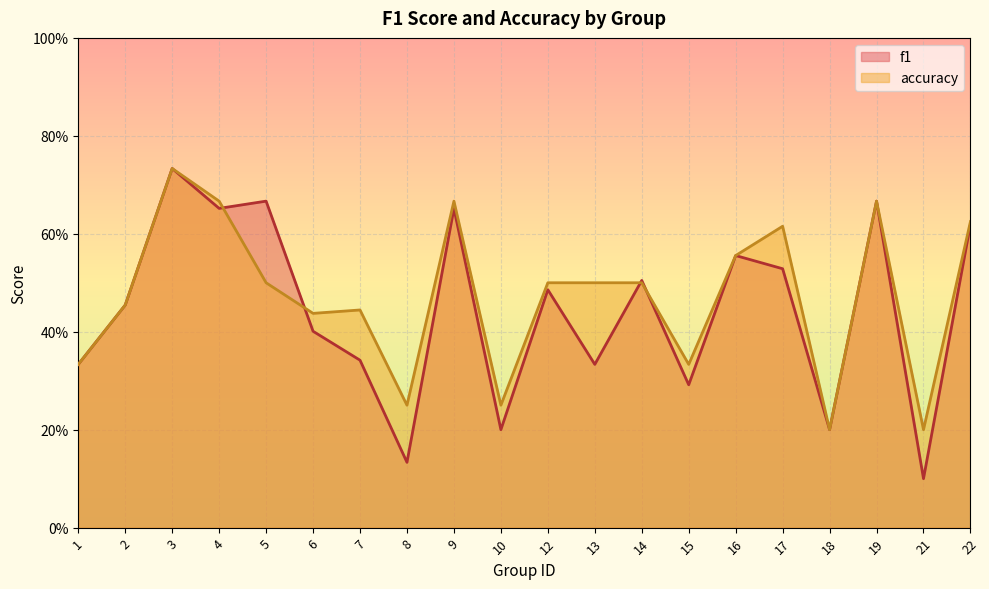

List the labels in order of f1 value, smallest first.

21, 8, 10, 18, 15, 1, 13, 7, 6, 2, 12, 14, 17, 16, 22, 9, 4, 5, 19, 3